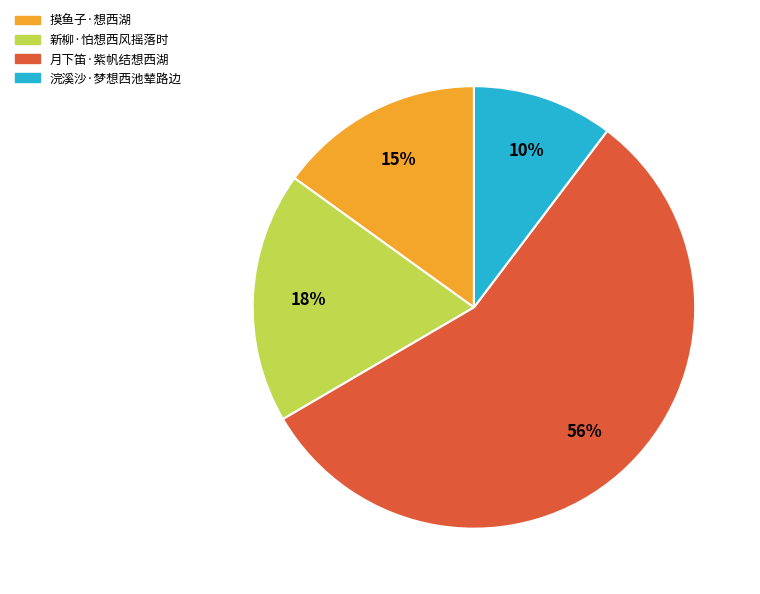

To the nearest percent, what is the average slice percentage?

25%